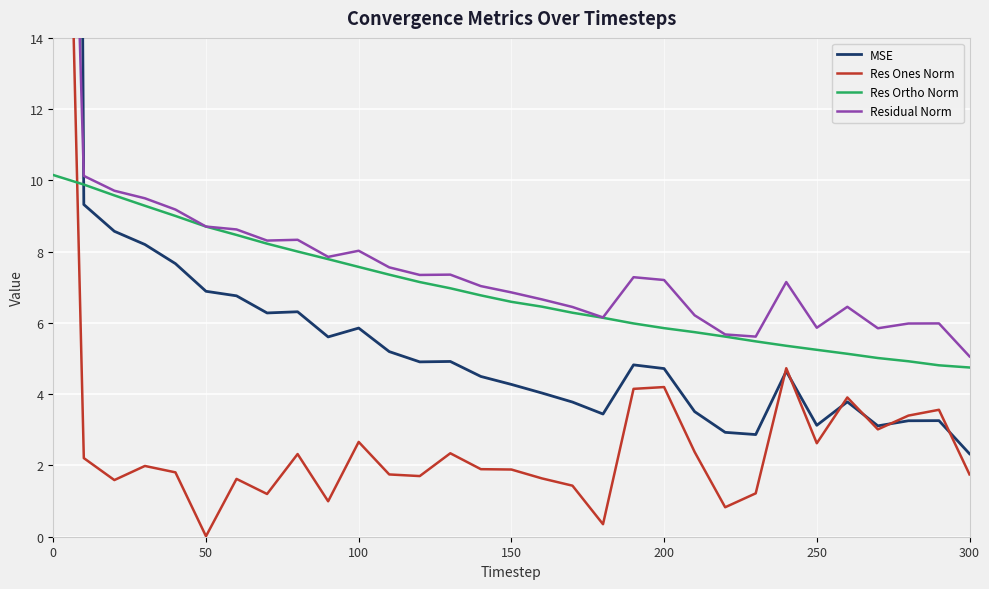

What is the maximum value for Res Ortho Norm?

10.2